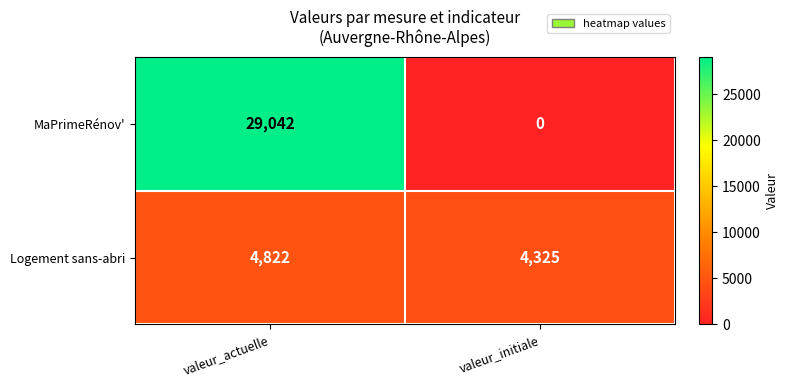

List the series in order of their overall mean, lowest first.

Logement sans-abri, MaPrimeRénov'